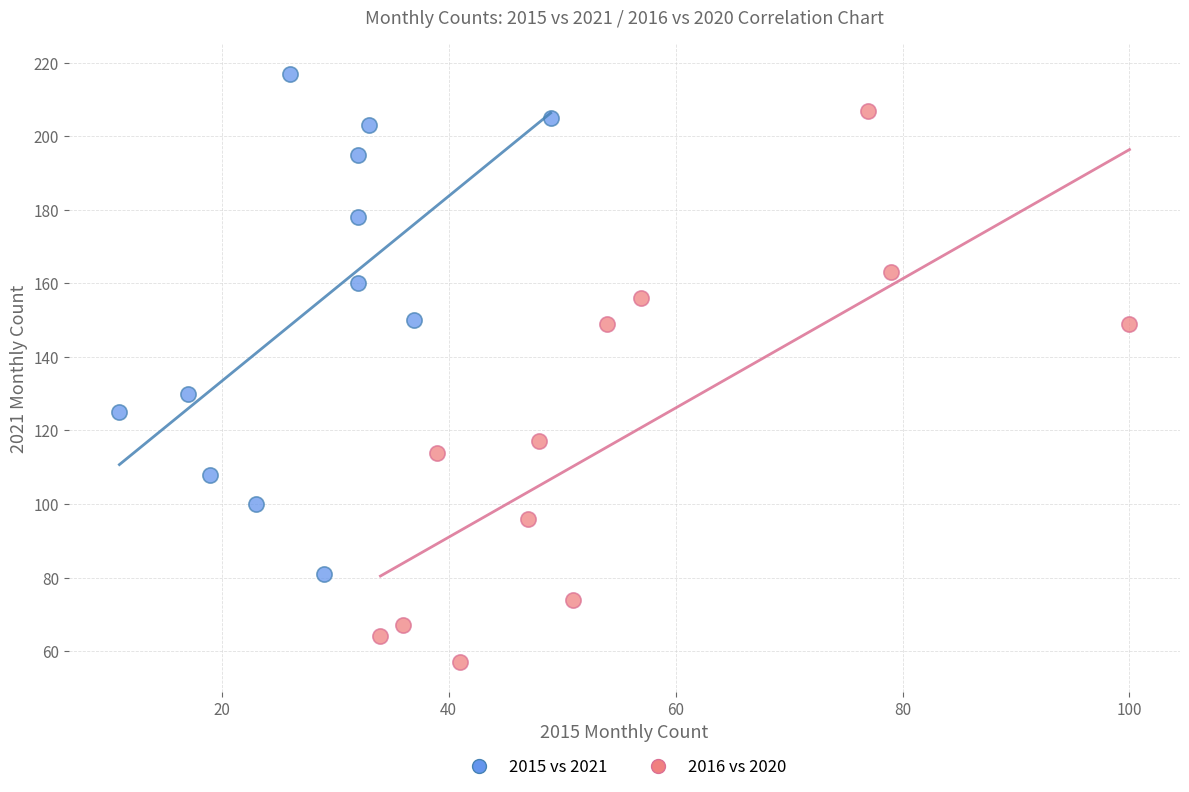

Which series has the widest spread of Y values?

2016 vs 2020